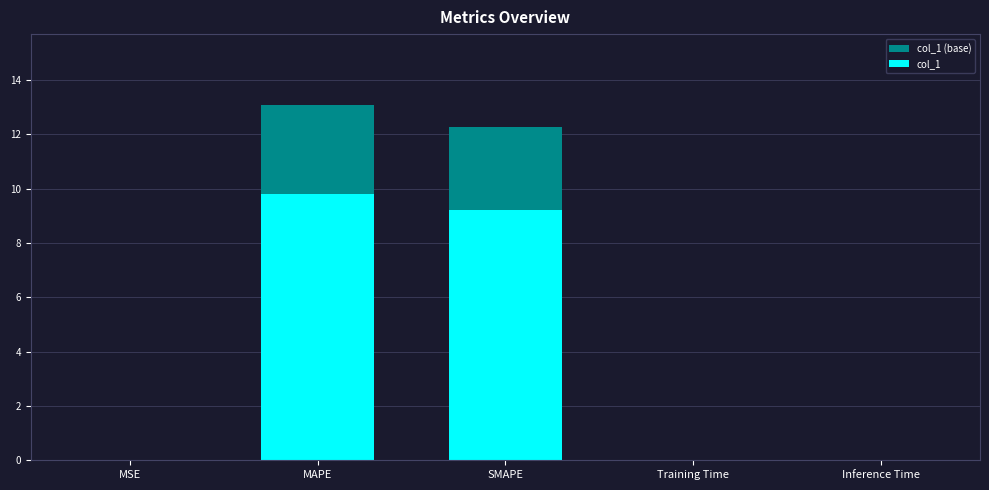

True or false: col_1 has a value of 0.0 at Inference Time.

False